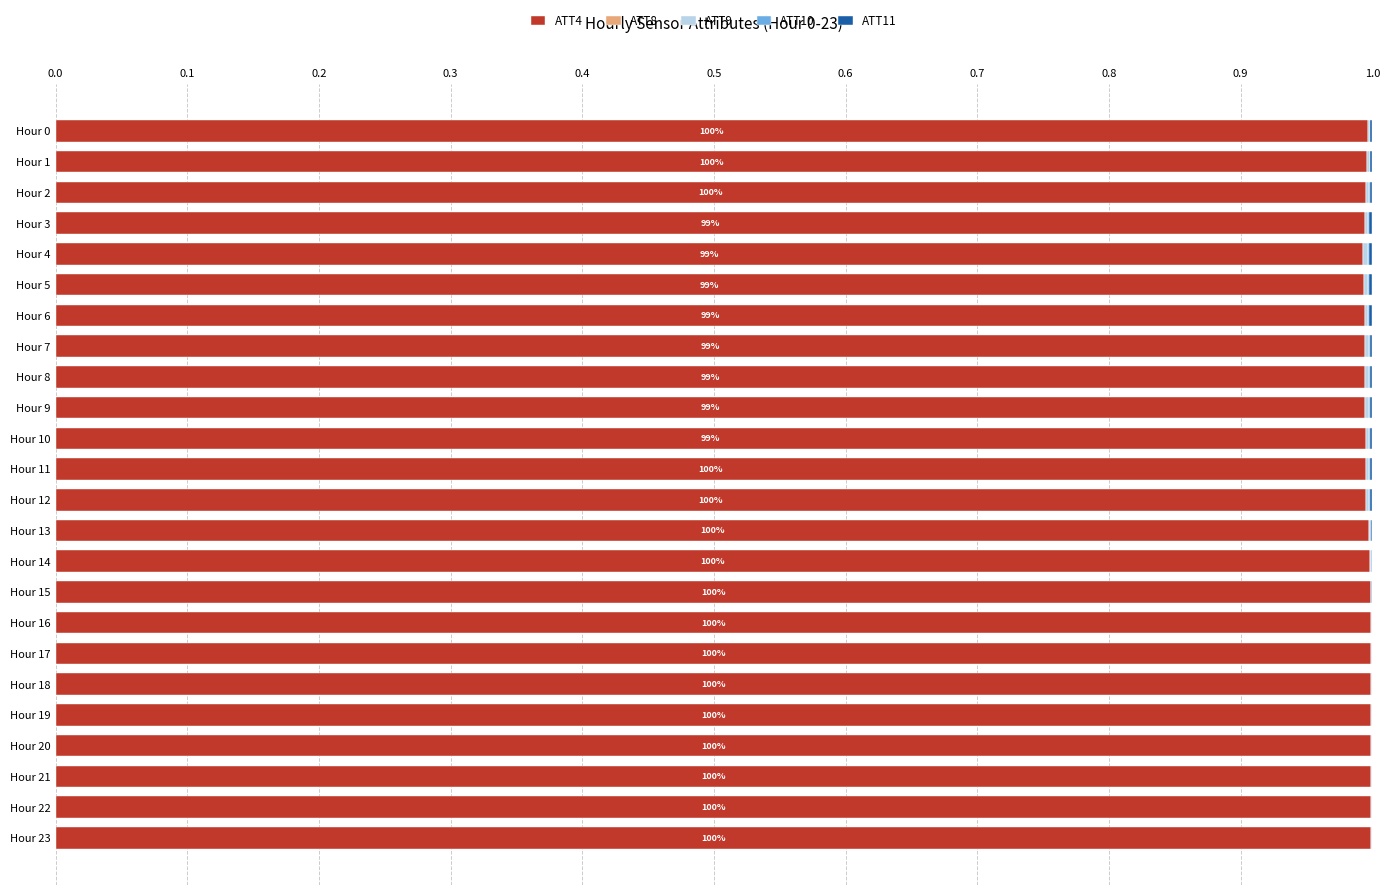

Is it true that ATT4 equals 0.3 at Hour 13?

False